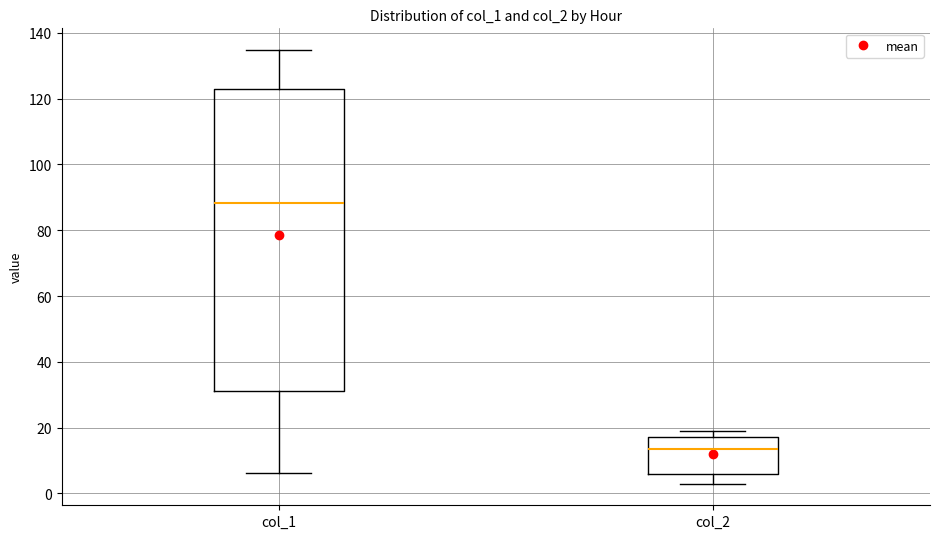

Comparing the boxes themselves (not the whiskers), which one is the tallest?

col_1